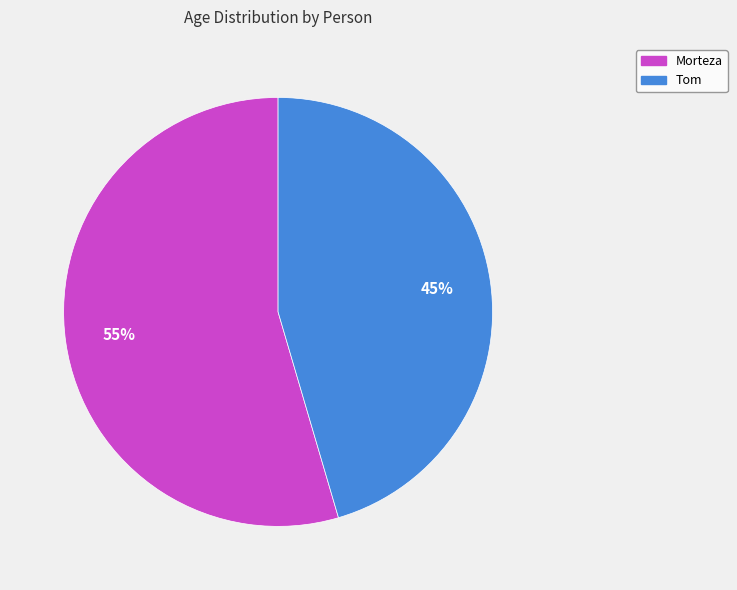

Which slice is the smallest?

Tom